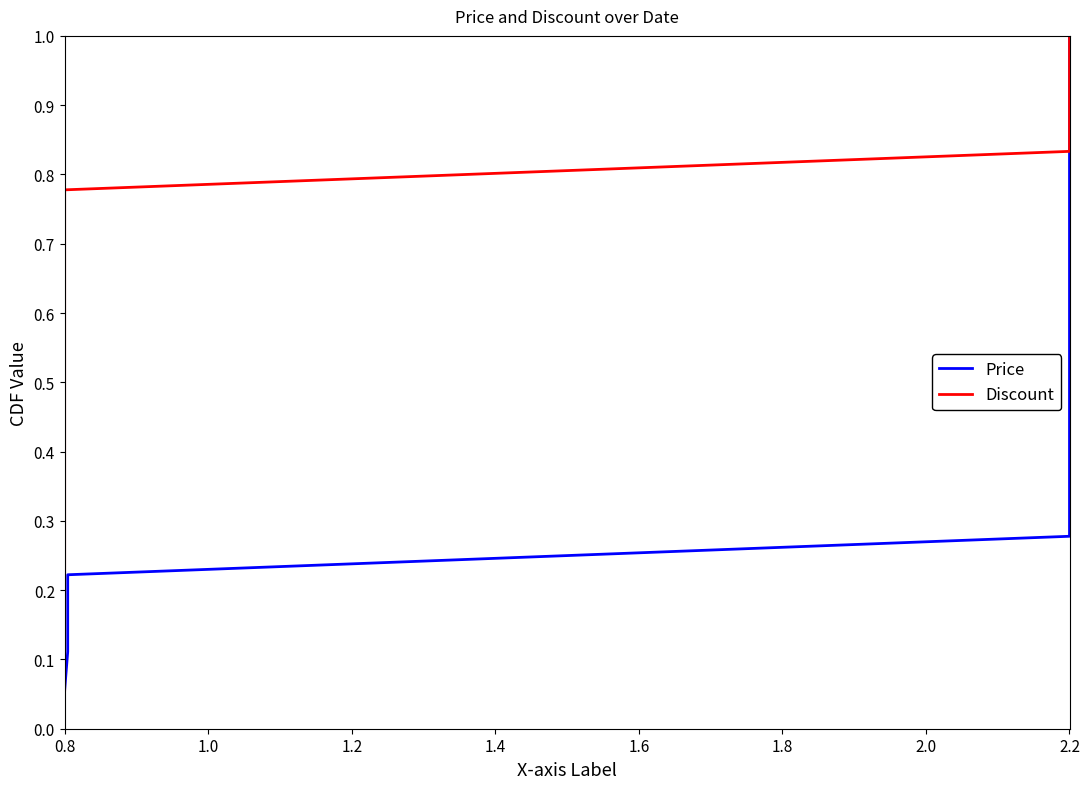

True or false: Price has a value of 0.3 at 2.2.

True